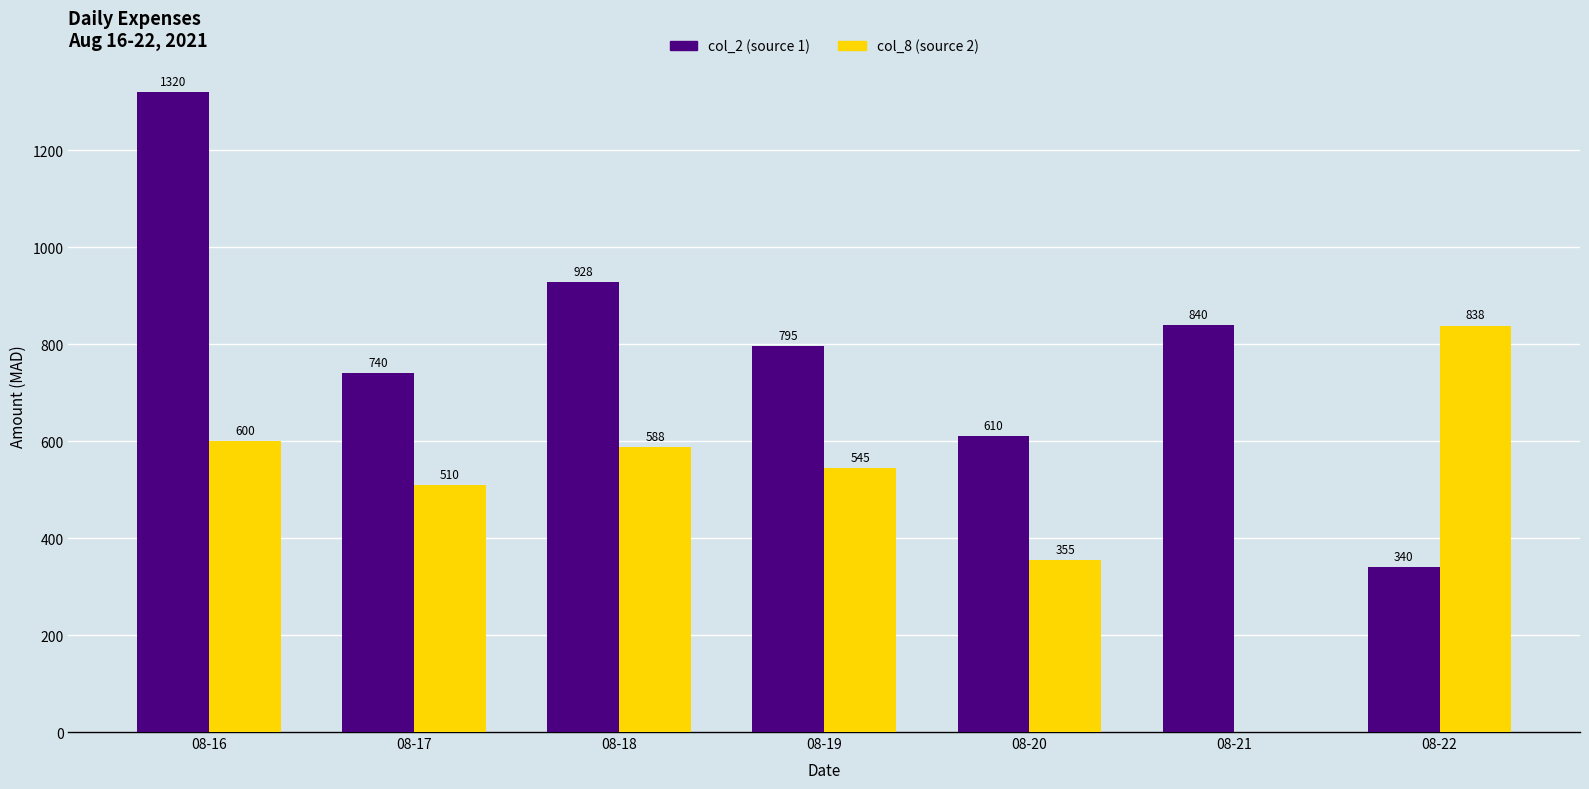

Which label corresponds to the largest value in the chart?

08-16